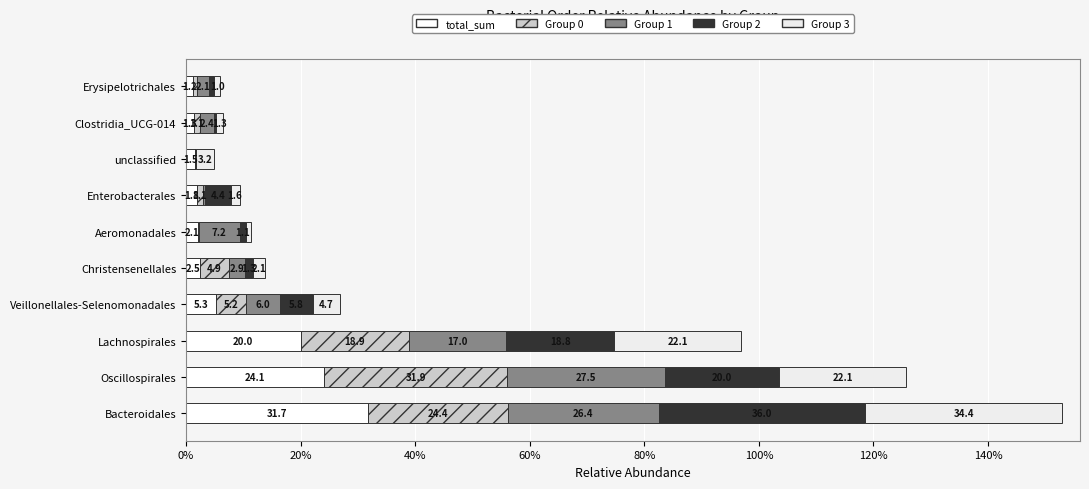

Reading right to left, transcribe all the data shown in this chart.

total_sum: 0.0	0.0	0.0	0.0	0.0	0.0	0.1	0.2	0.2	0.3
Group 0: 0.0	0.0	0.0	0.0	0.0	0.0	0.1	0.2	0.3	0.2
Group 1: 0.0	0.0	0.0	0.0	0.1	0.0	0.1	0.2	0.3	0.3
Group 2: 0.0	0.0	0.0	0.0	0.0	0.0	0.1	0.2	0.2	0.4
Group 3: 0.0	0.0	0.0	0.0	0.0	0.0	0.0	0.2	0.2	0.3